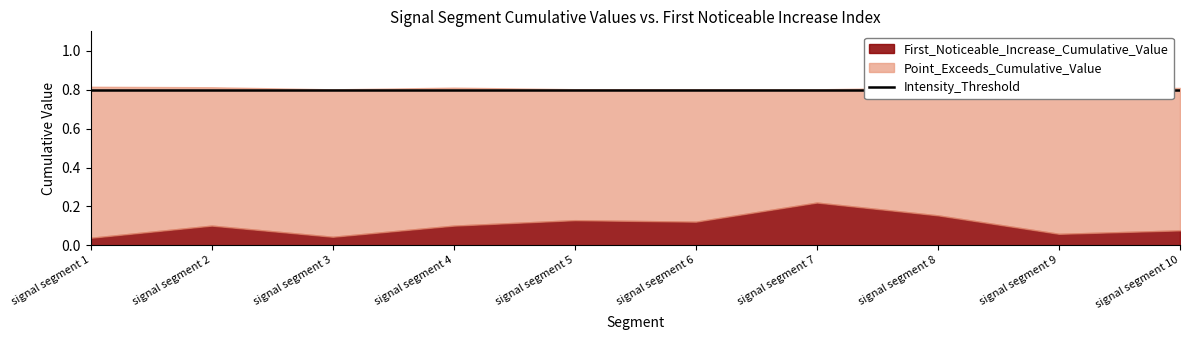

The Point_Exceeds_Cumulative_Value series shows 1.2 at signal segment 7. True or false?

False